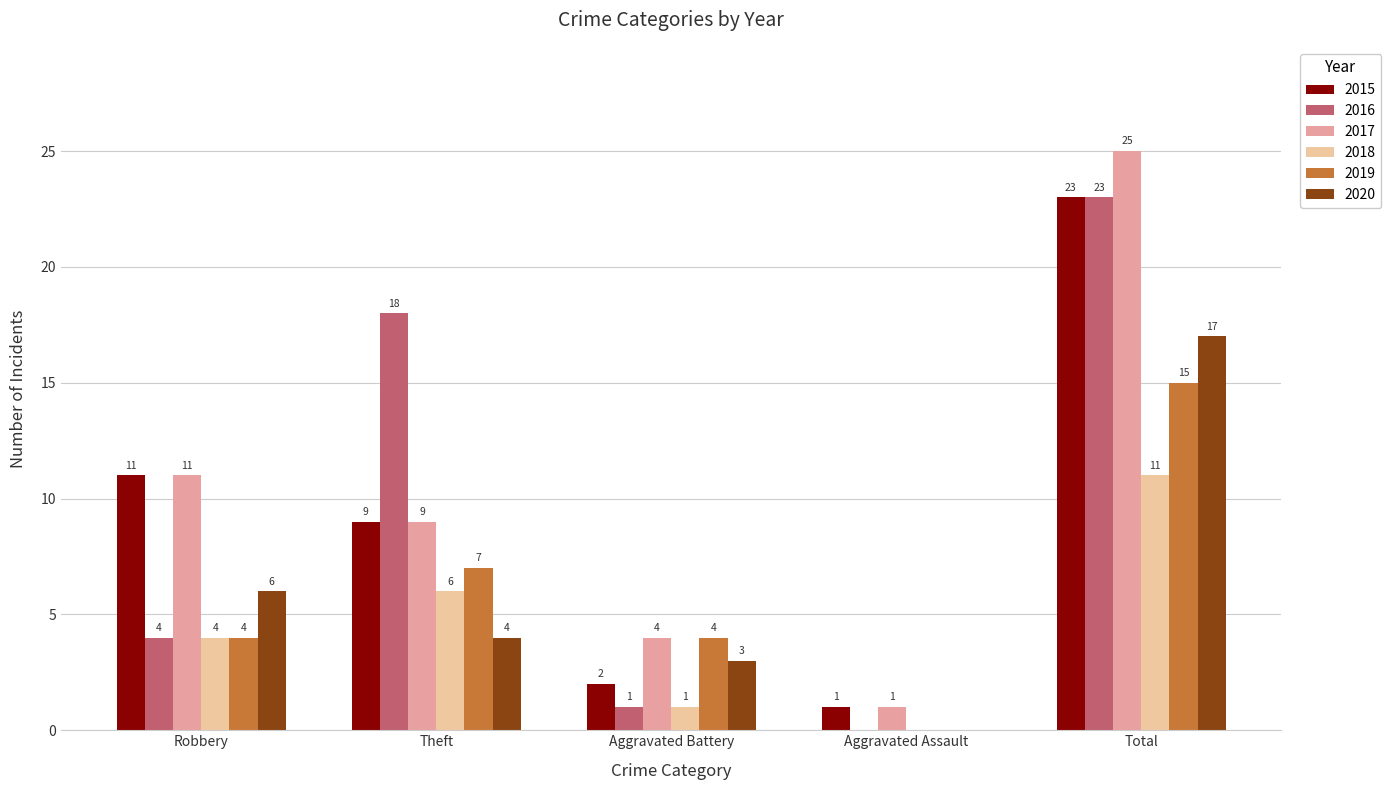

Reading left to right, transcribe all the data shown in this chart.

2015: 11	9	2	1	23
2016: 4	18	1	0	23
2017: 11	9	4	1	25
2018: 4	6	1	0	11
2019: 4	7	4	0	15
2020: 6	4	3	0	17